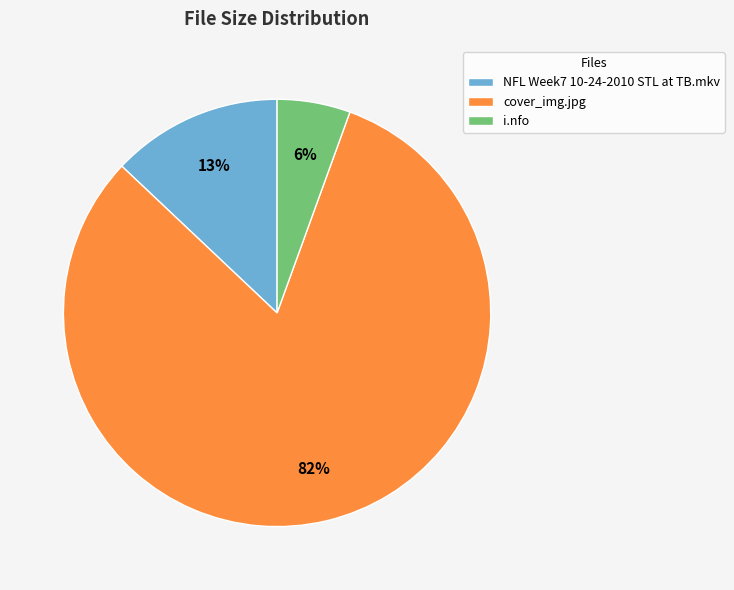

Count the number of slices in the pie.

3